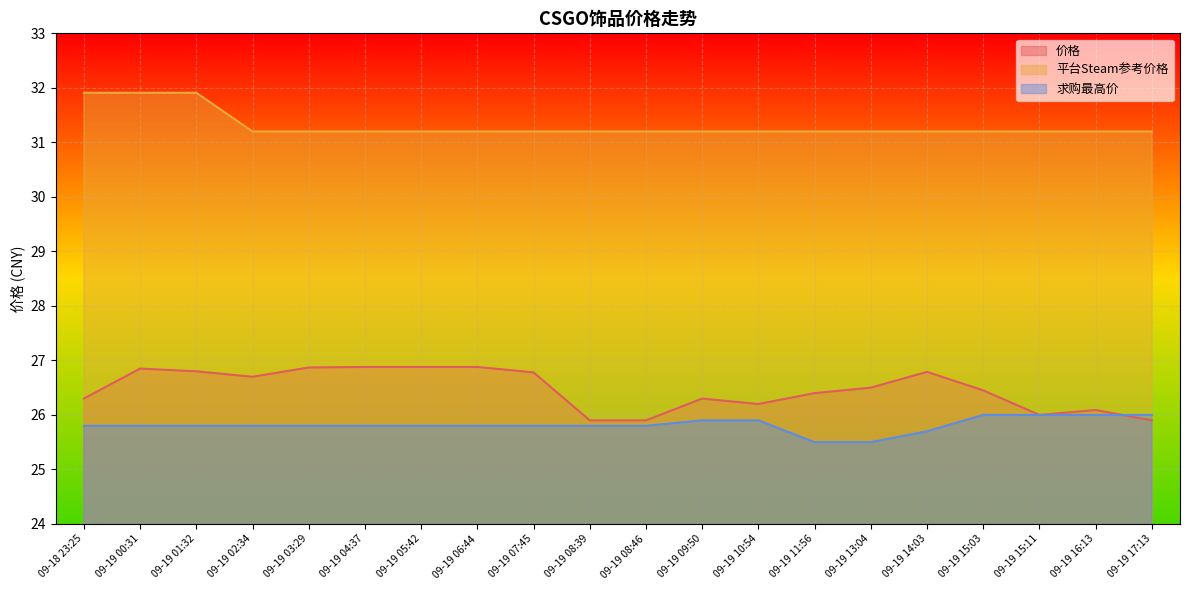

True or false: 价格 and 平台Steam参考价格 cross at least once.

False